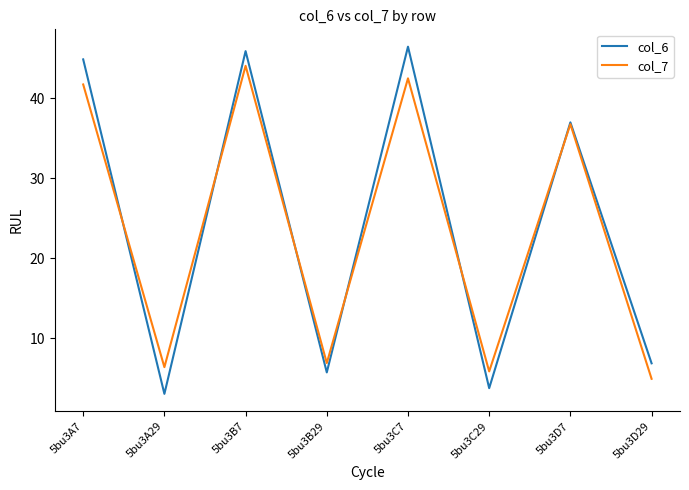

What position from the right is 5bu3A7?

8